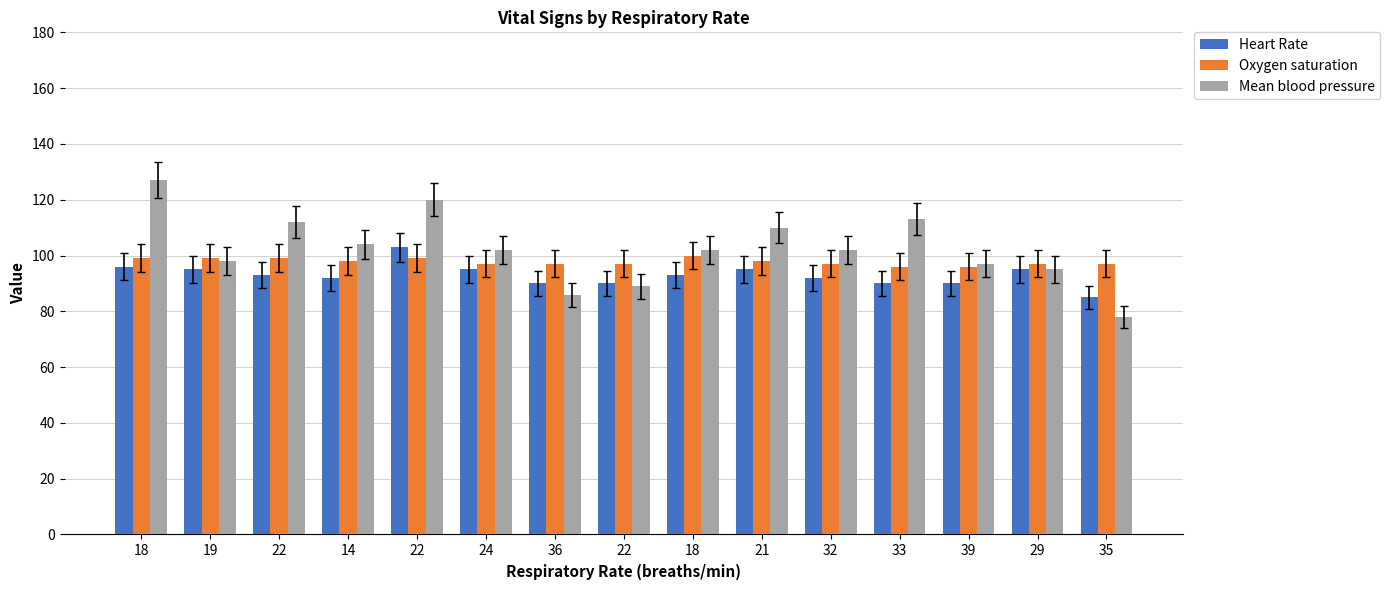

Which series has the largest range (max minus min)?

Mean blood pressure